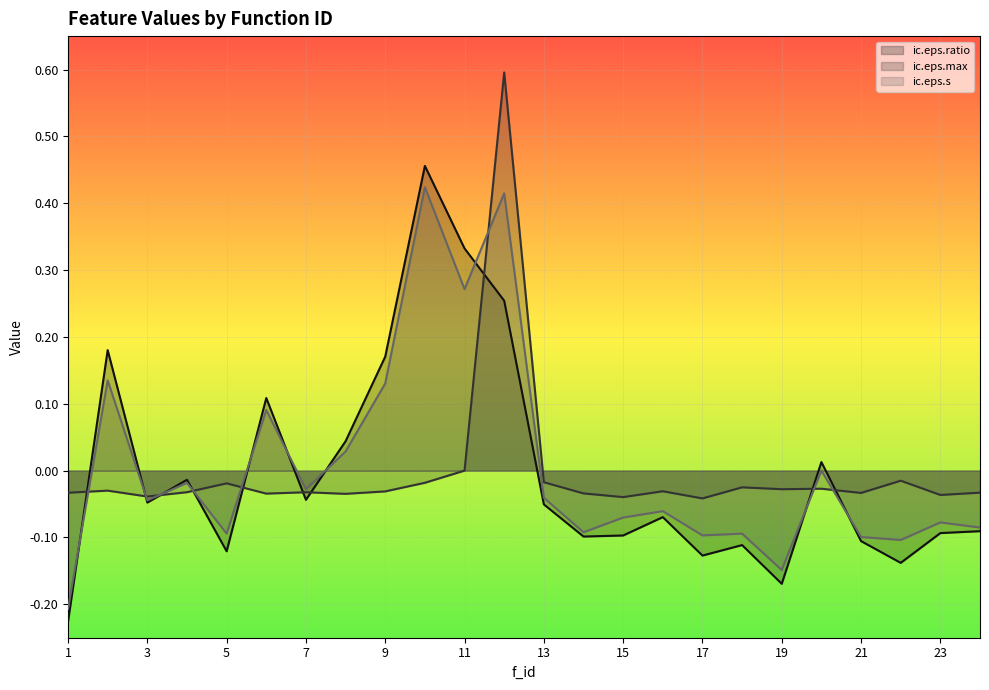

What value does the ic.eps.s series have at 10?

0.4